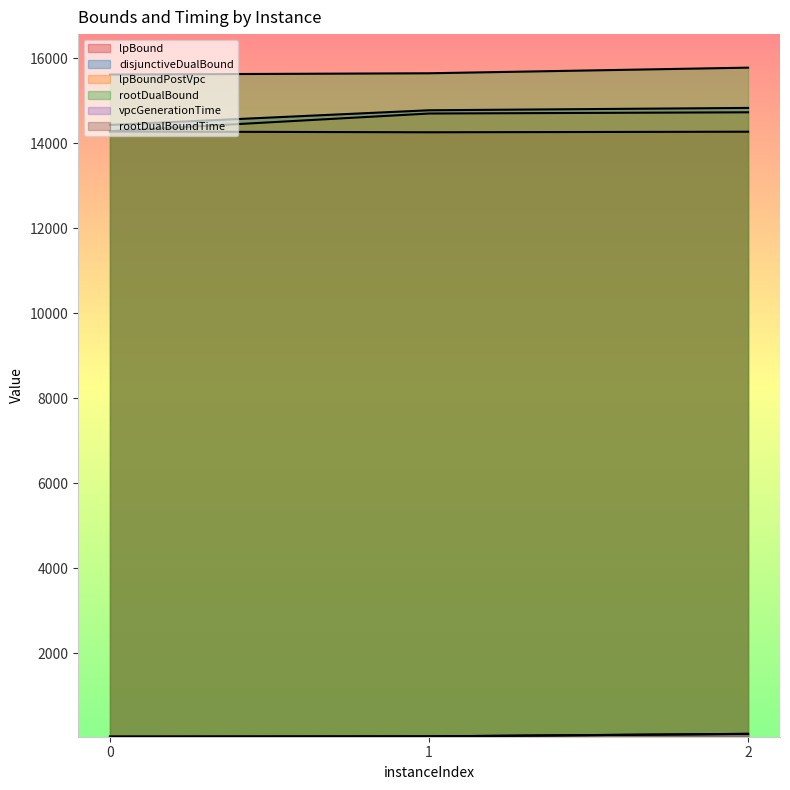

List the labels in order of vpcGenerationTime value, smallest first.

0, 1, 2